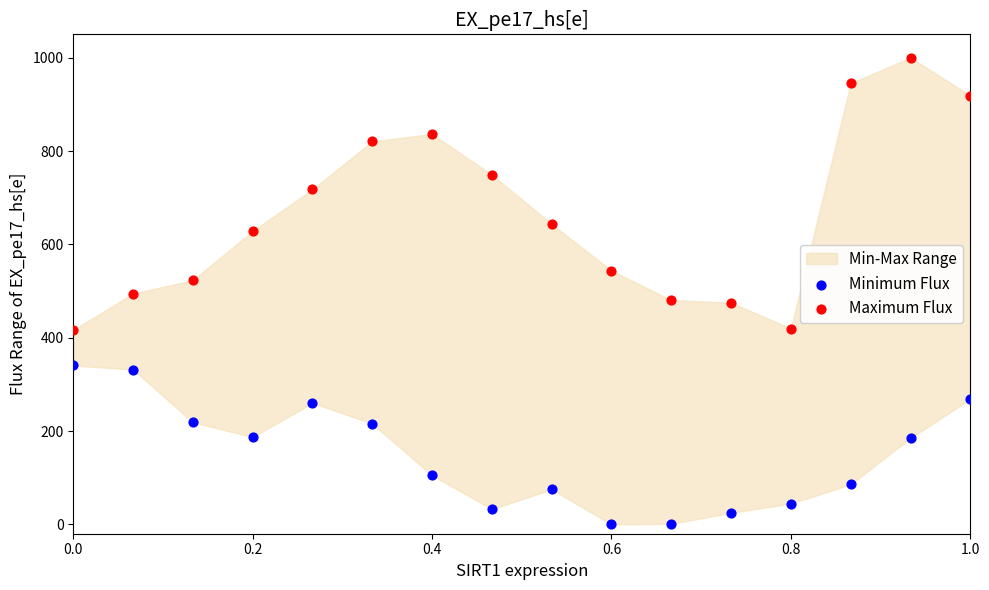

Which series reaches the maximum Y coordinate?

Maximum Flux